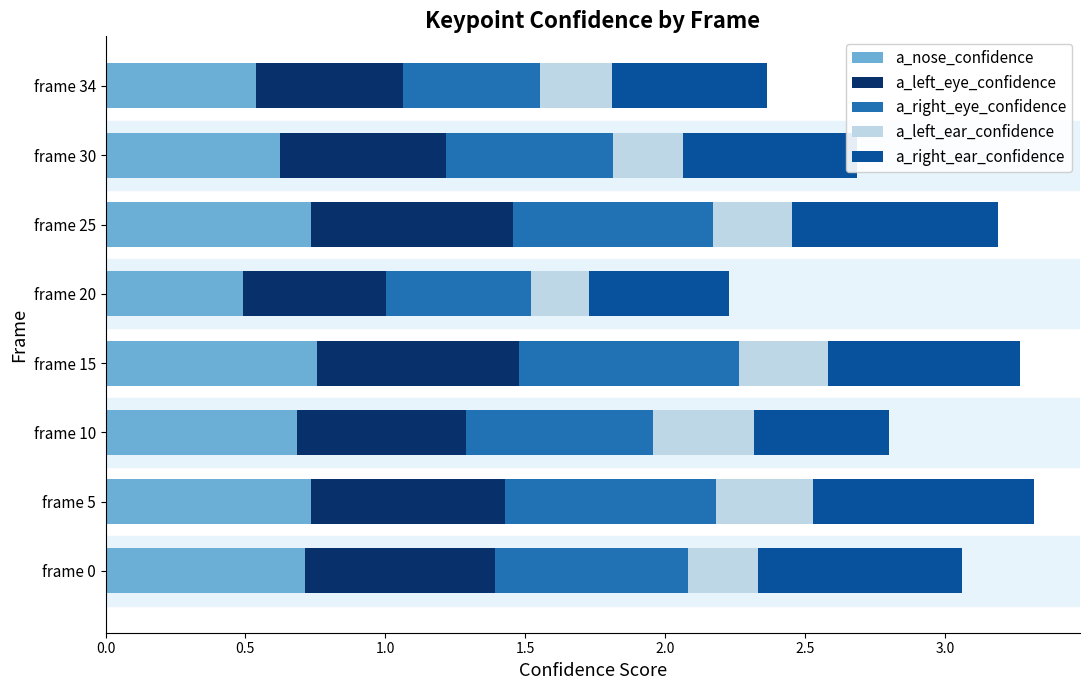

What is the sum of all a_nose_confidence values?

5.3